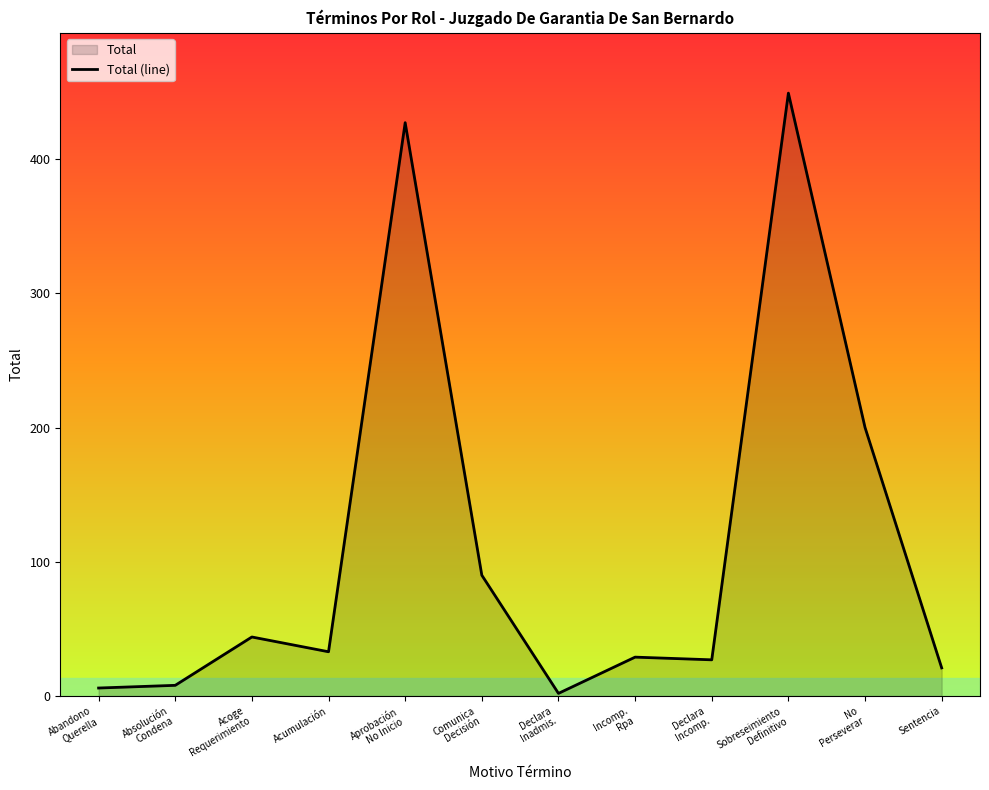

List the labels in order of value, largest first.

Sobreseimiento
Definitivo, Aprobación
No Inicio, No
Perseverar, Comunica
Decisión, Acoge
Requerimiento, Acumulación, Incomp.
Rpa, Declara
Incomp., Sentencia, Absolución
Condena, Abandono
Querella, Declara
Inadmis.